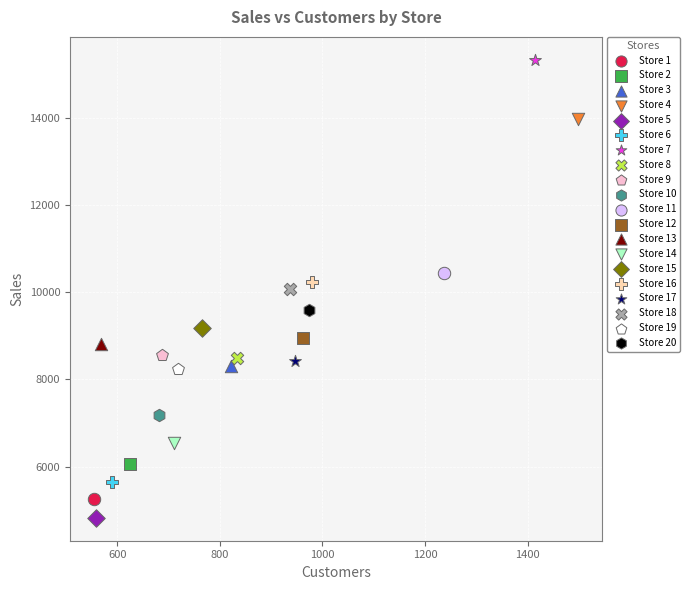

What are all the series names shown in the legend?

Store 1, Store 2, Store 3, Store 4, Store 5, Store 6, Store 7, Store 8, Store 9, Store 10, Store 11, Store 12, Store 13, Store 14, Store 15, Store 16, Store 17, Store 18, Store 19, Store 20